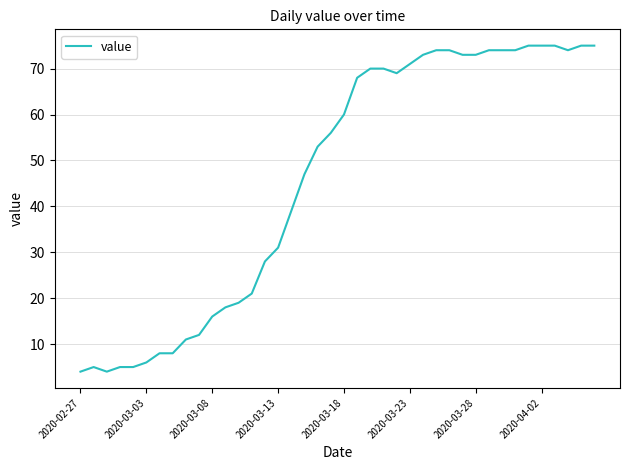

What is the difference between the maximum and minimum values?

71